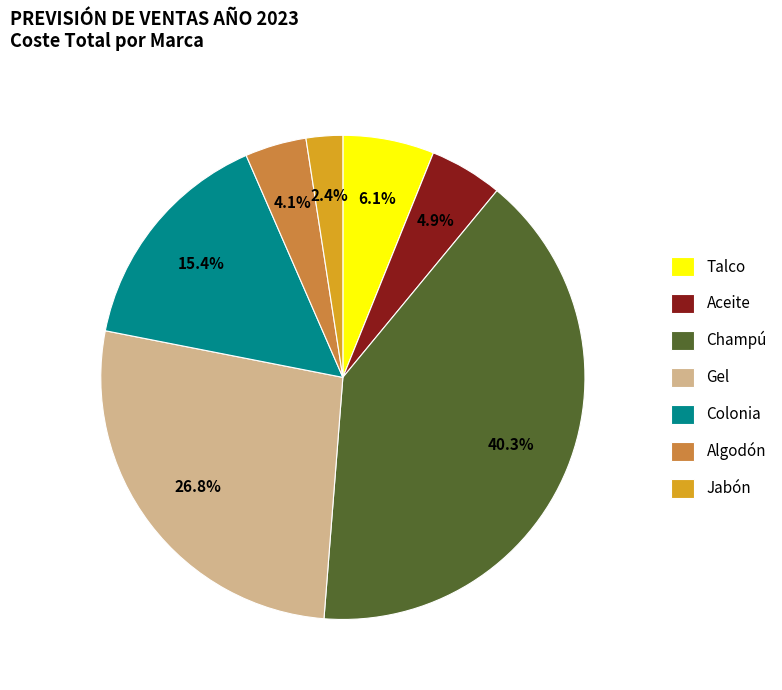

What portion of the pie excludes Jabón?

97.6%